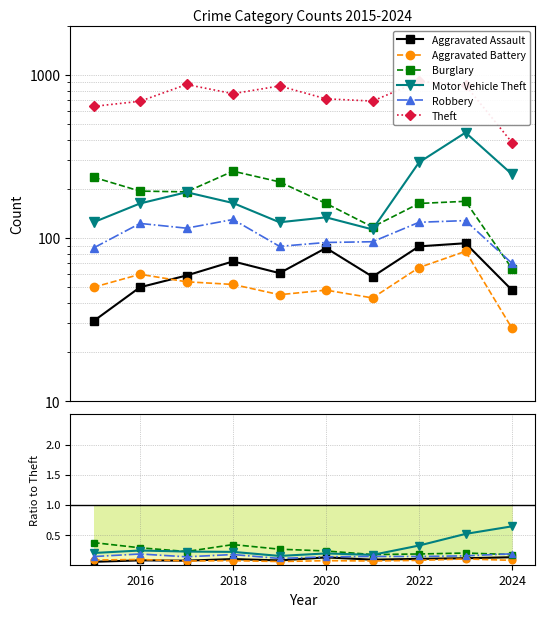

Reading left to right, what are all the values shown in this chart?

Aggravated Assault: 0.0	0.1	0.1	0.1	0.1	0.1	0.1	0.1	0.1	0.1
Aggravated Battery: 0.1	0.1	0.1	0.1	0.1	0.1	0.1	0.1	0.1	0.1
Burglary: 0.4	0.3	0.2	0.3	0.3	0.2	0.2	0.2	0.2	0.2
Motor Vehicle Theft: 0.2	0.2	0.2	0.2	0.1	0.2	0.2	0.3	0.5	0.6
Robbery: 0.1	0.2	0.1	0.2	0.1	0.1	0.1	0.1	0.1	0.2
Theft: 641.0	689.0	873.0	767.0	855.0	713.0	691.0	912.0	864.0	385.0